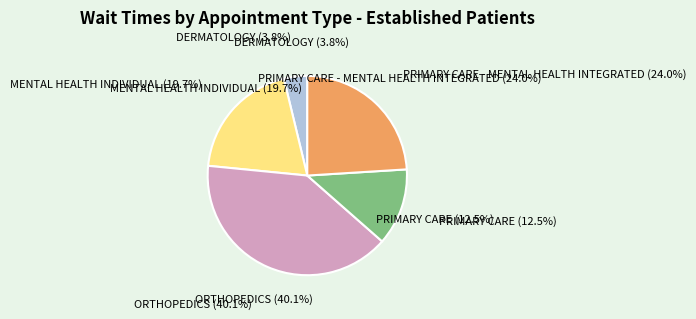

Is there a majority slice in this chart?

No